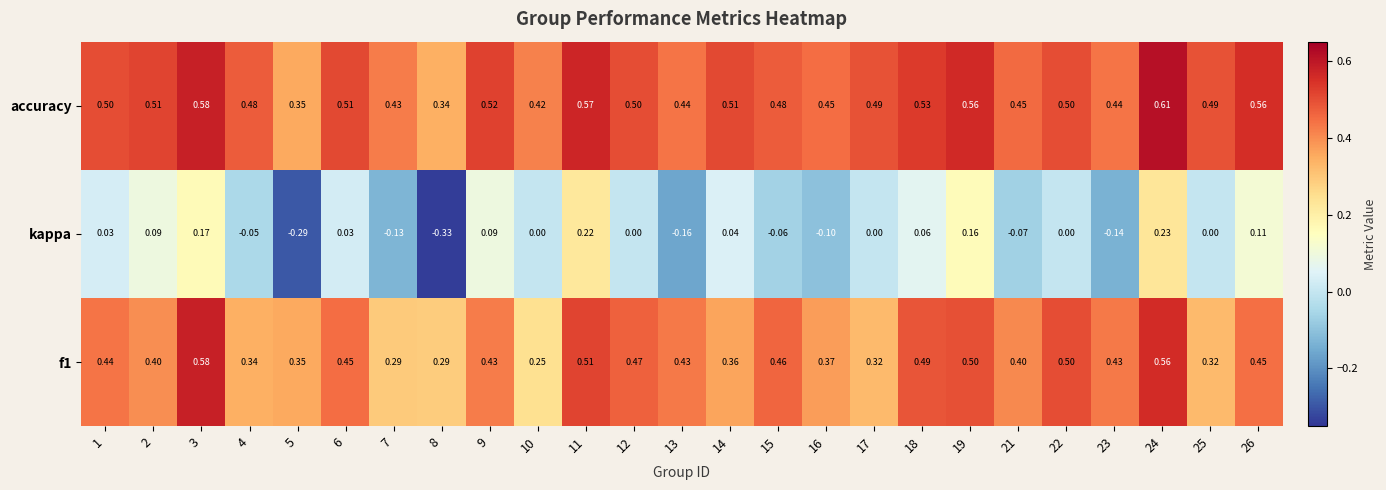

Is the value of f1 at 9 greater than the value of accuracy at 9?

No